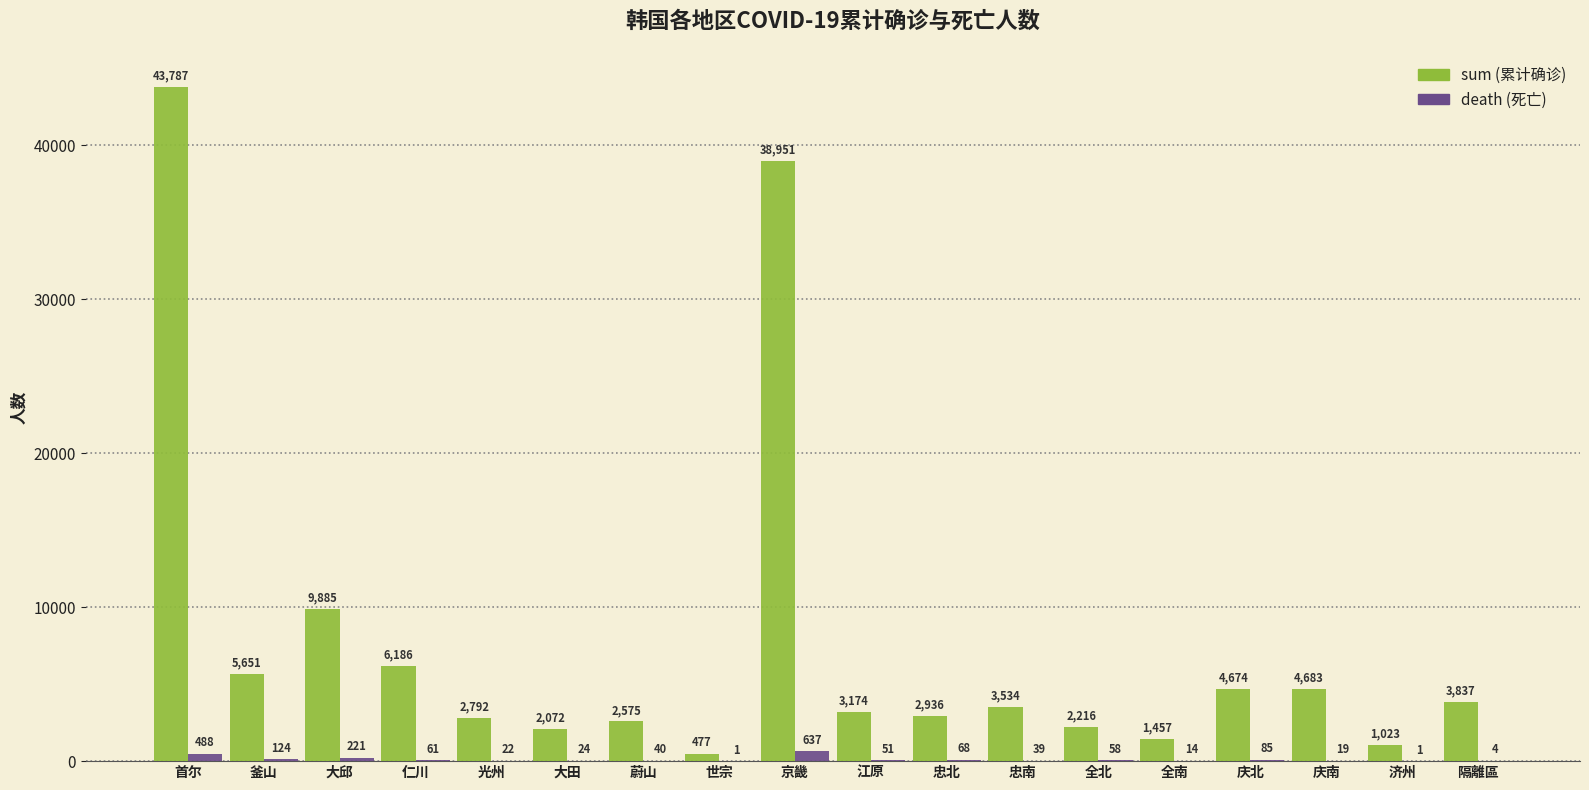

Which category has the highest value across all series?

首尔